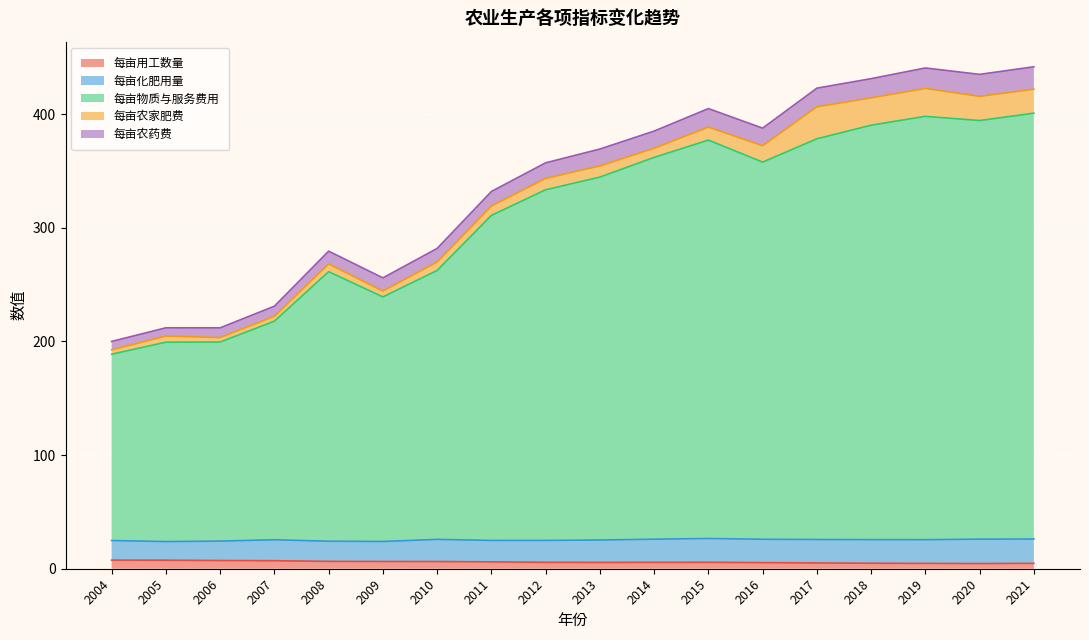

What is the value of the 每亩农家肥费 point at the 12th from the left?

11.4